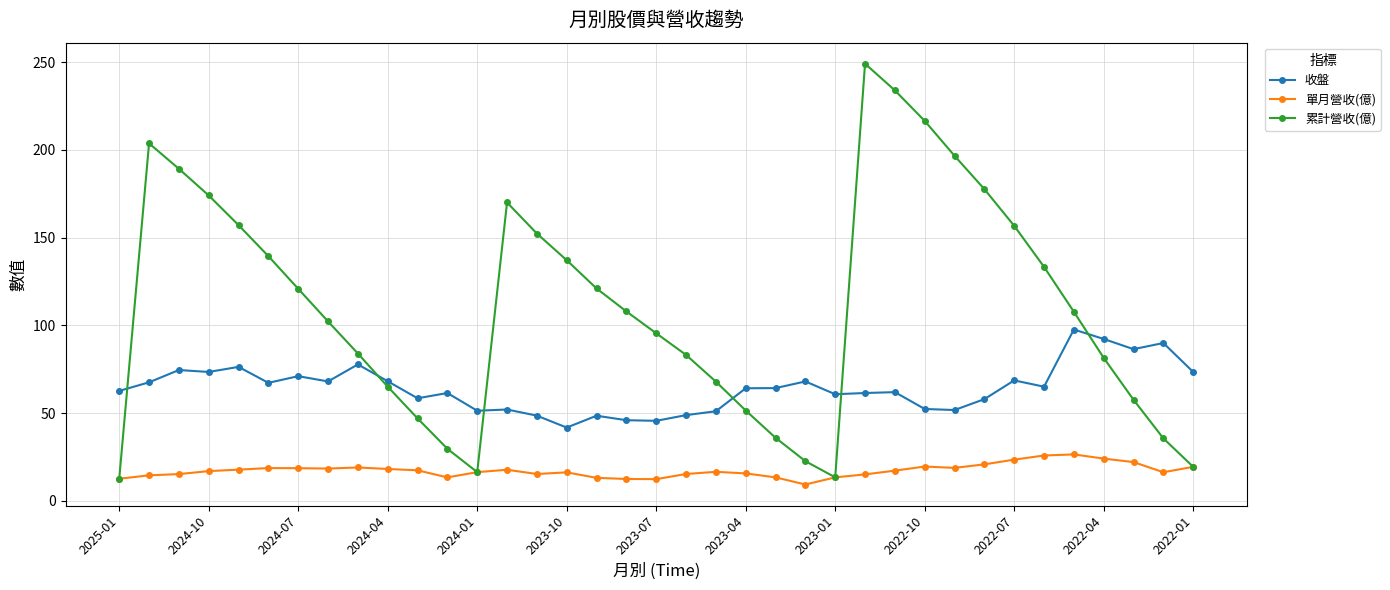

List the series in order of their peak value, lowest first.

單月營收(億), 收盤, 累計營收(億)